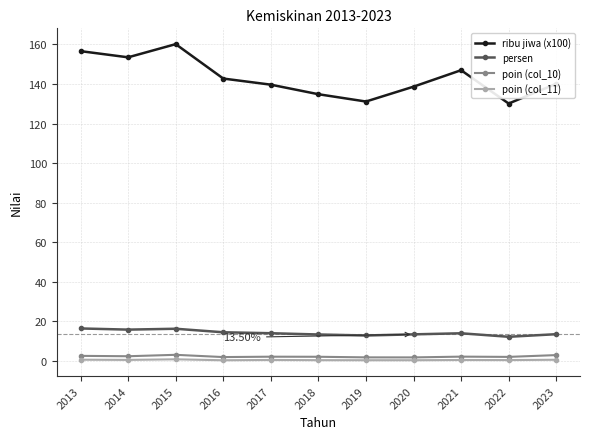

True or false: persen and ribu jiwa (x100) cross at least once.

False